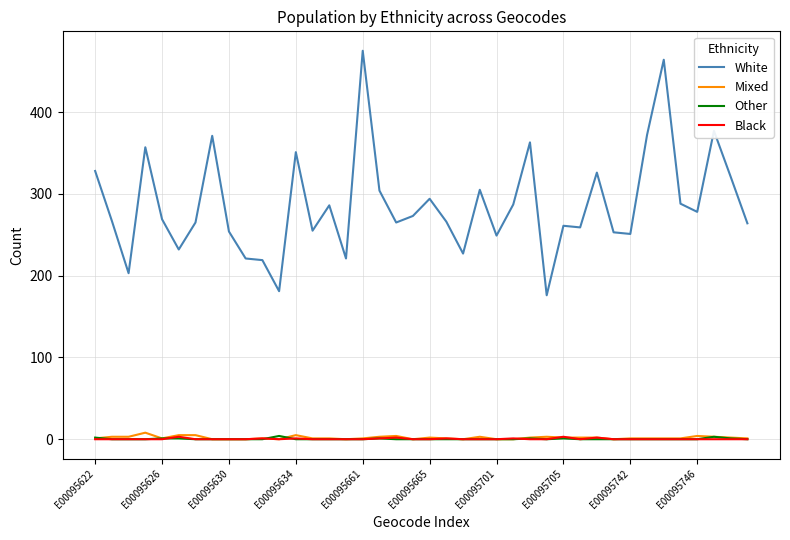

Which series has the largest total across all categories?

White